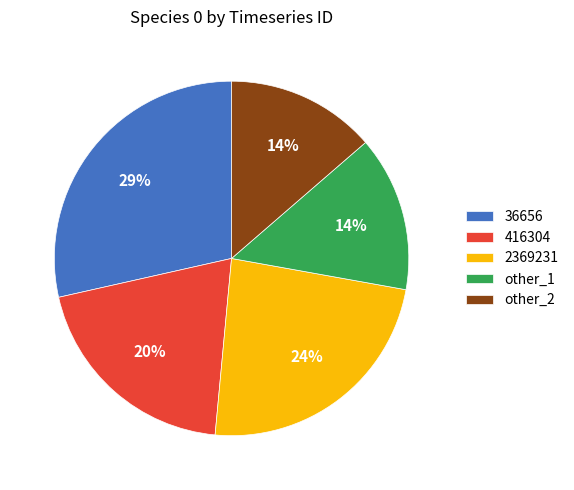

Do other_1 and other_2 together represent more than half of the pie?

No